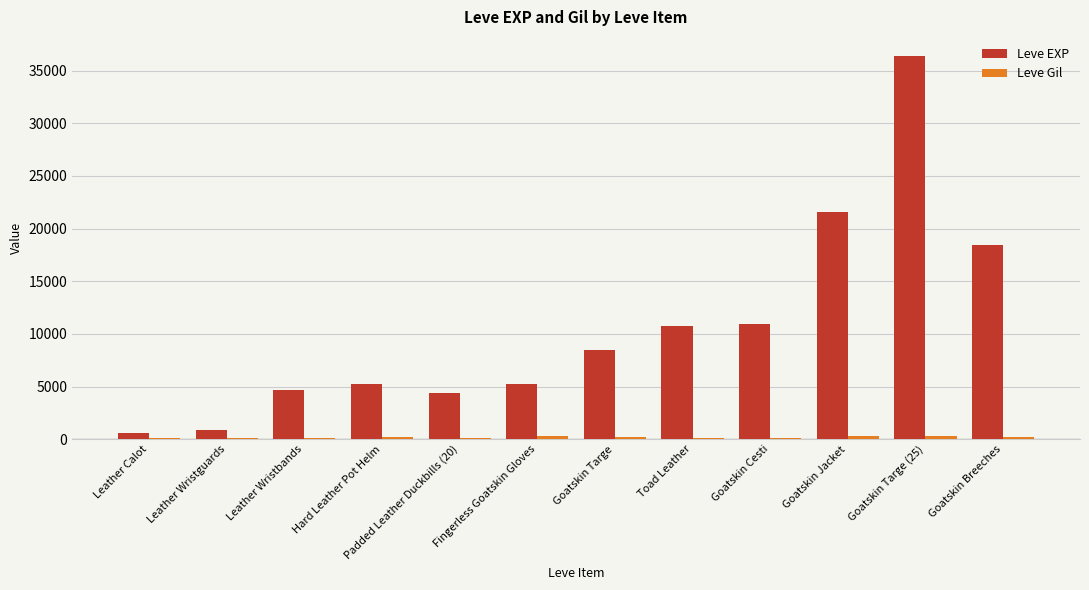

Between Leather Wristguards and Padded Leather Duckbills (20), which series saw the biggest shift?

Leve EXP